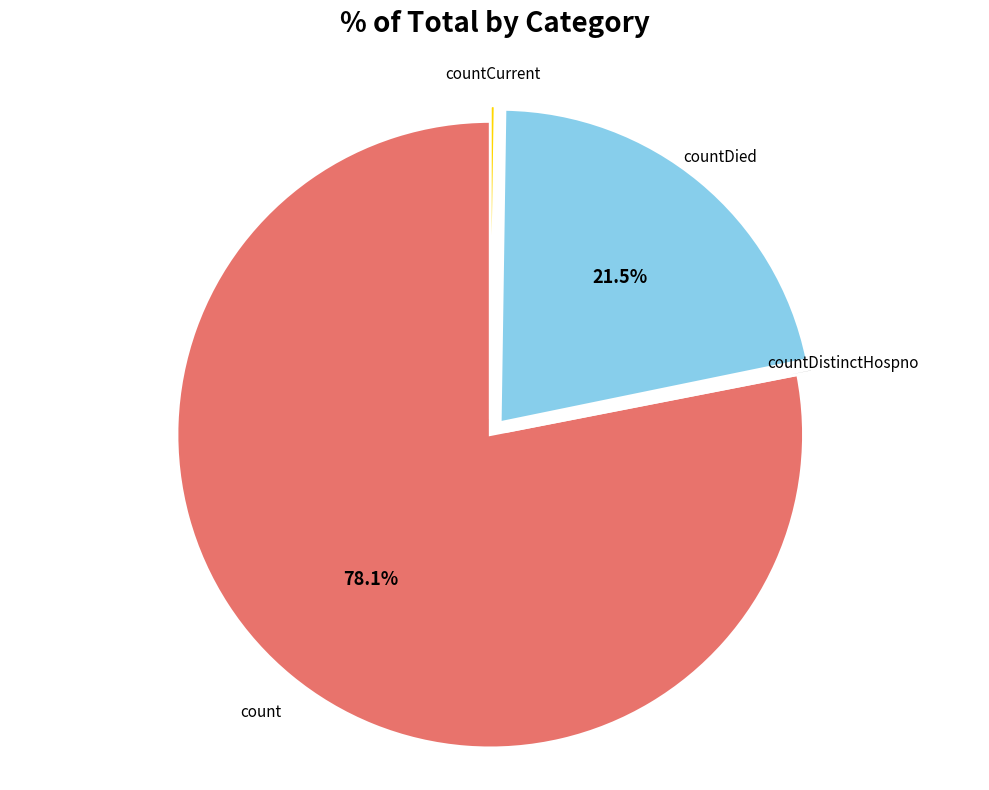

Which slice is the largest?

count